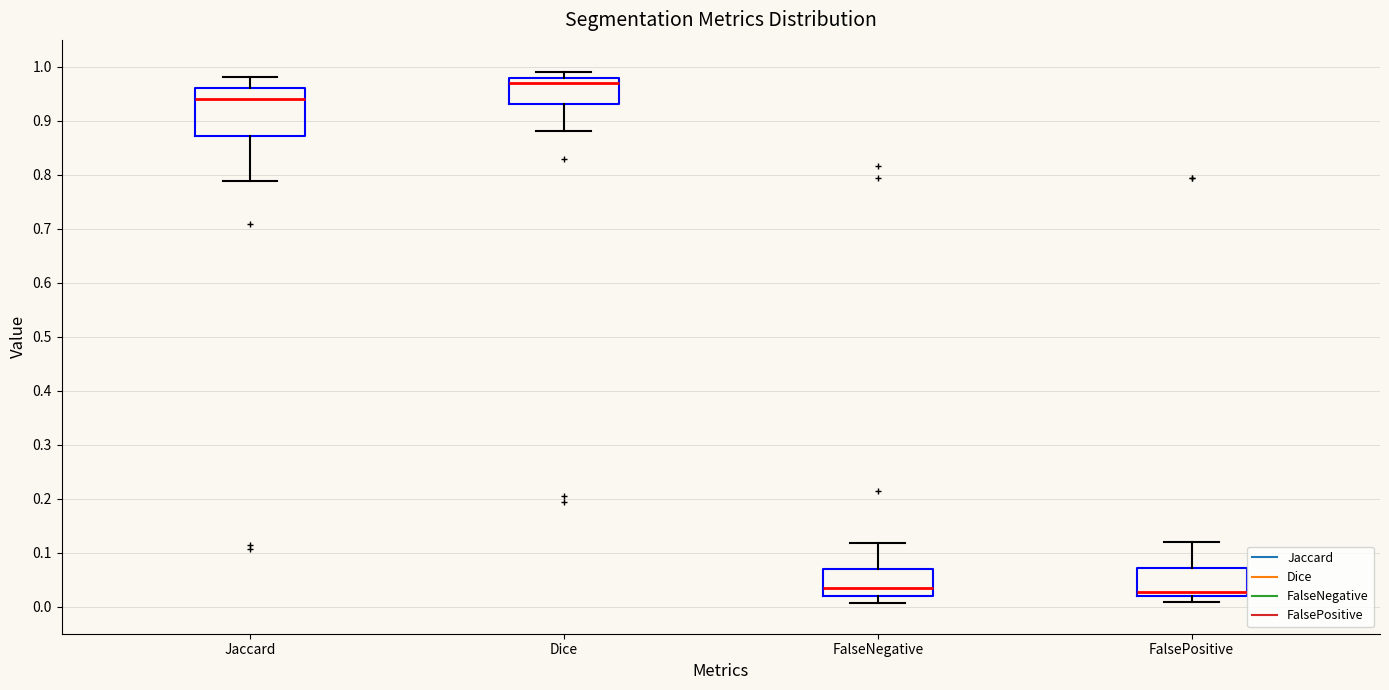

Comparing the boxes themselves (not the whiskers), which one is the tallest?

Jaccard